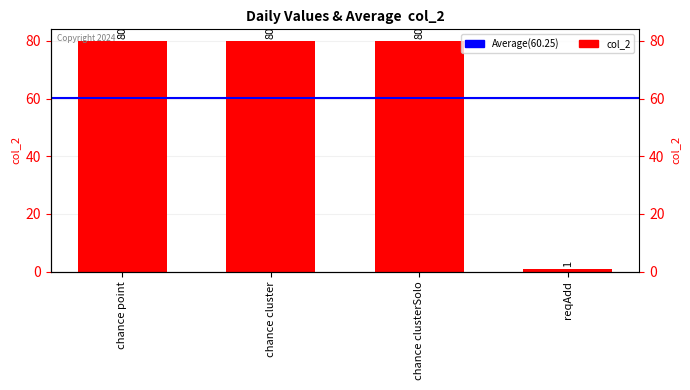

What is the average value?

60